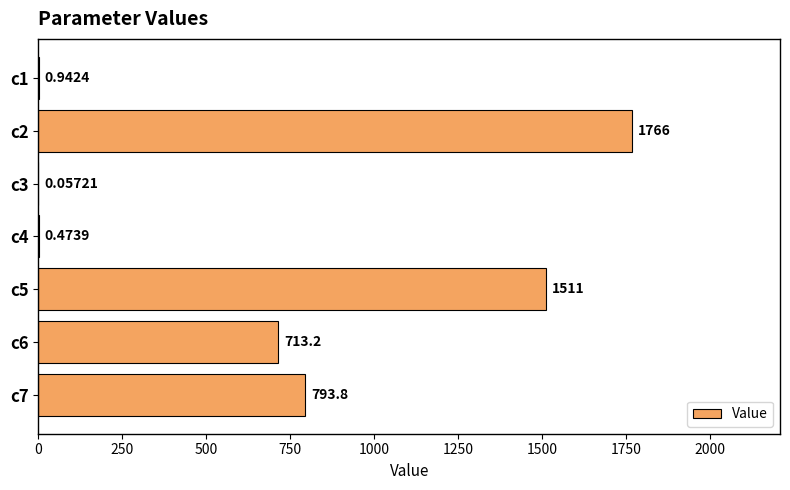

Are the bars horizontal?

Yes